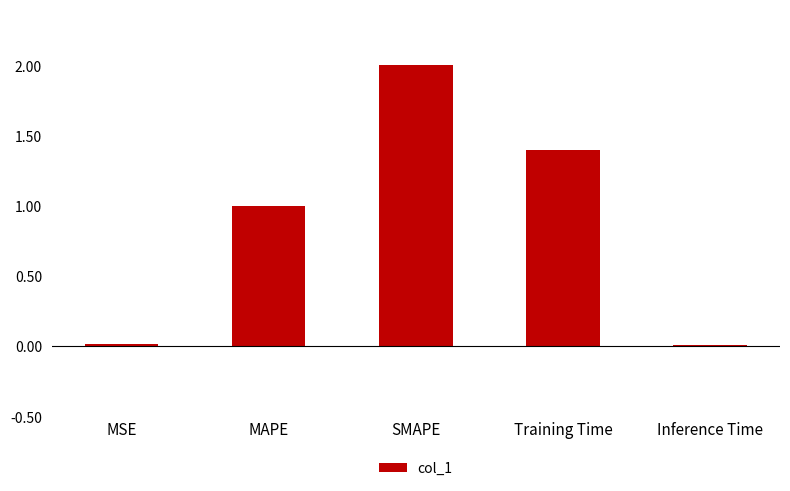

Read the value at Training Time.

1.4